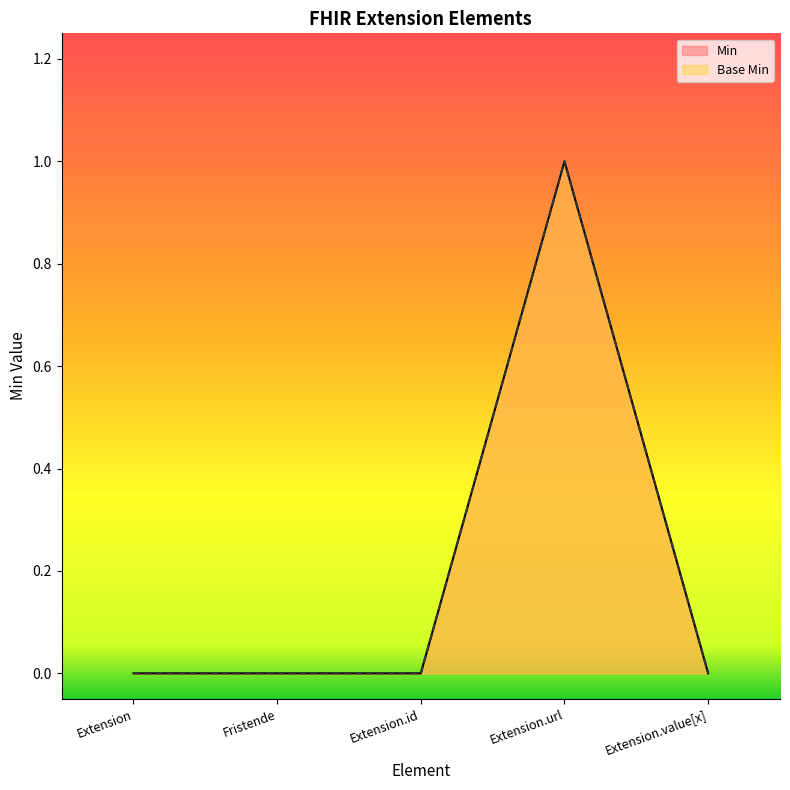

How many data points in Min are above 0?

1